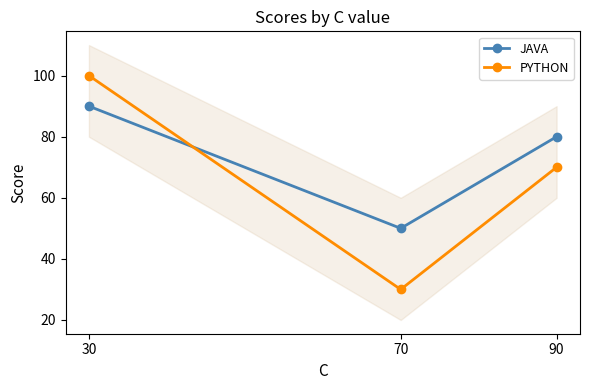

At 70, list the series in order from largest to smallest.

JAVA, PYTHON